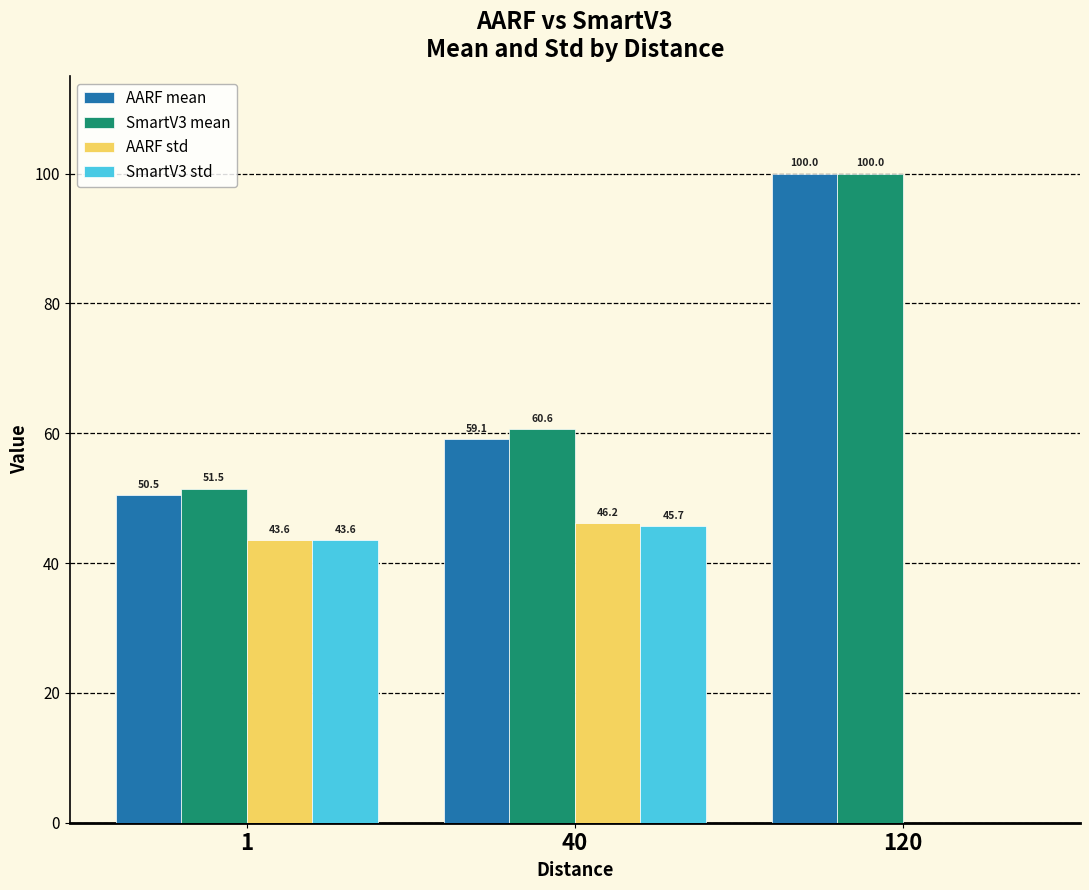

The value of SmartV3 std at 1 is 43.6. True or false?

True